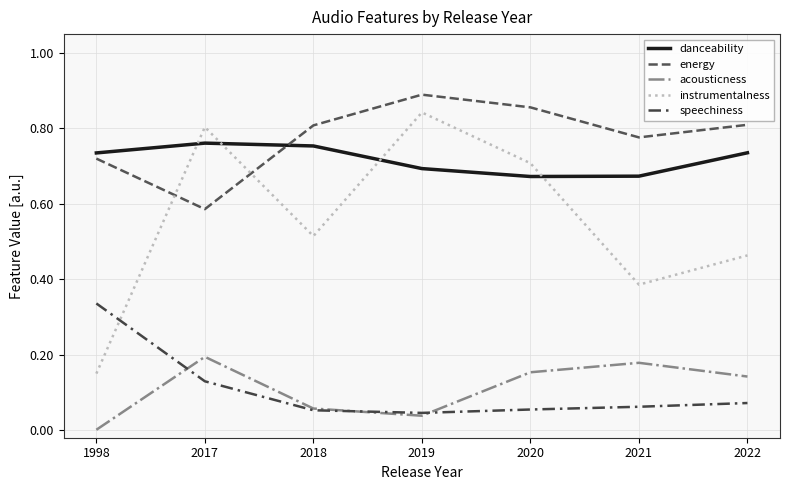

How many lines are shown in the chart?

5